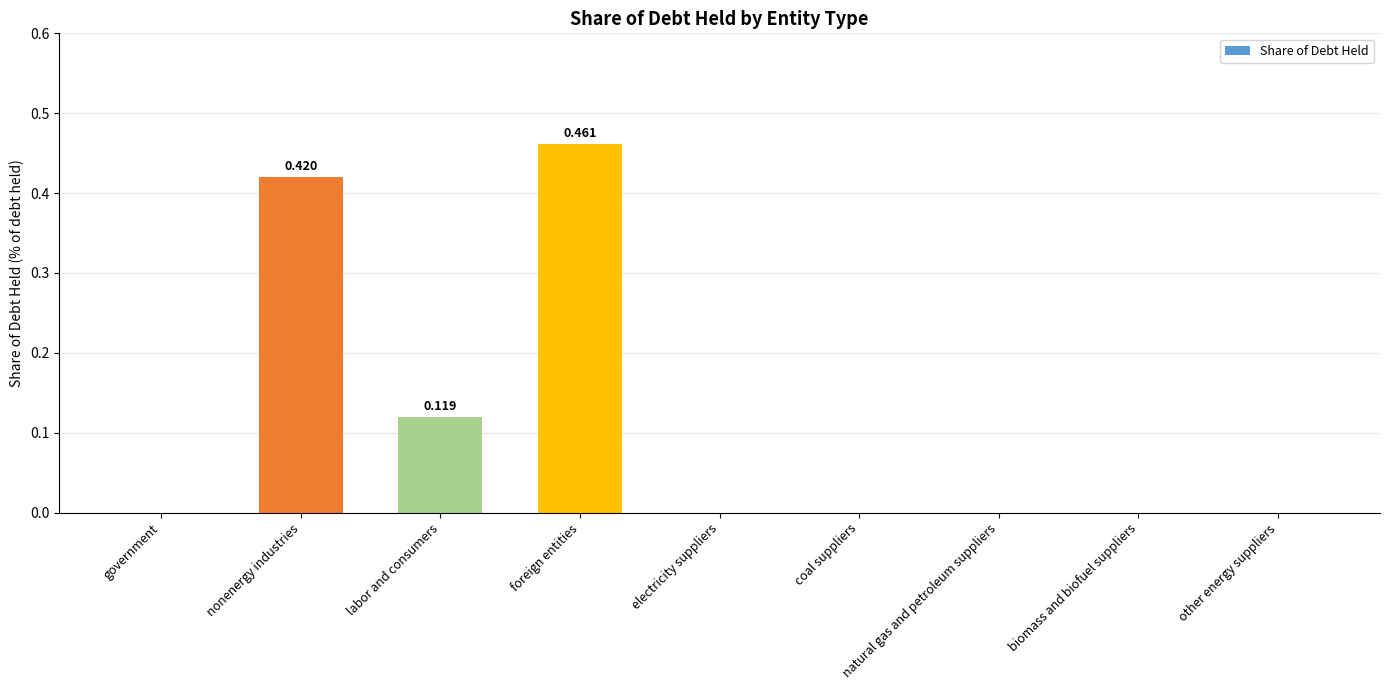

Which category has the highest value across all series?

foreign entities